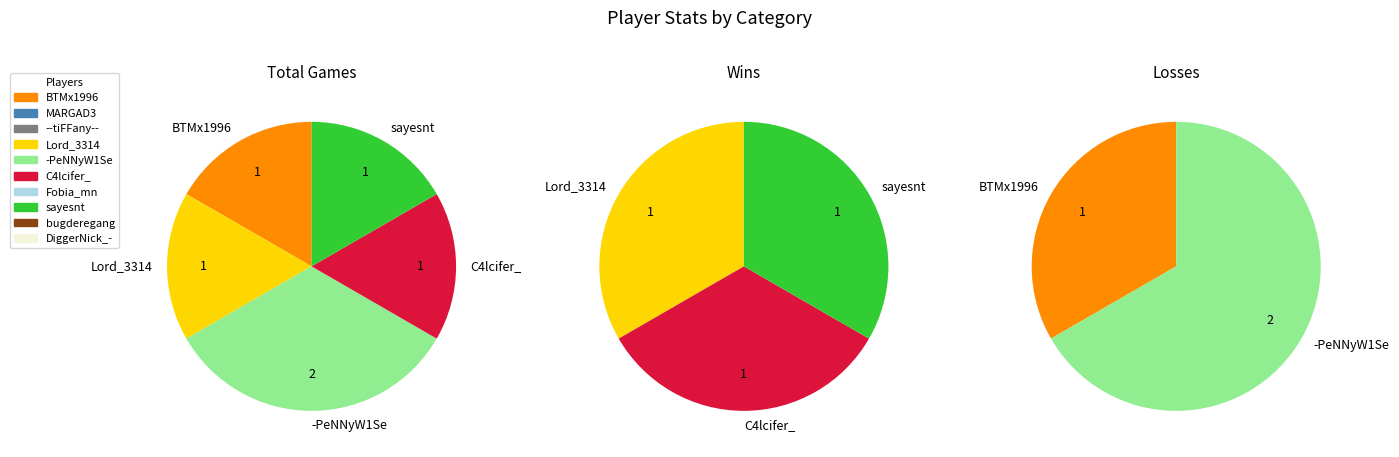

Does BTMx1996 account for over 50% of the chart?

No